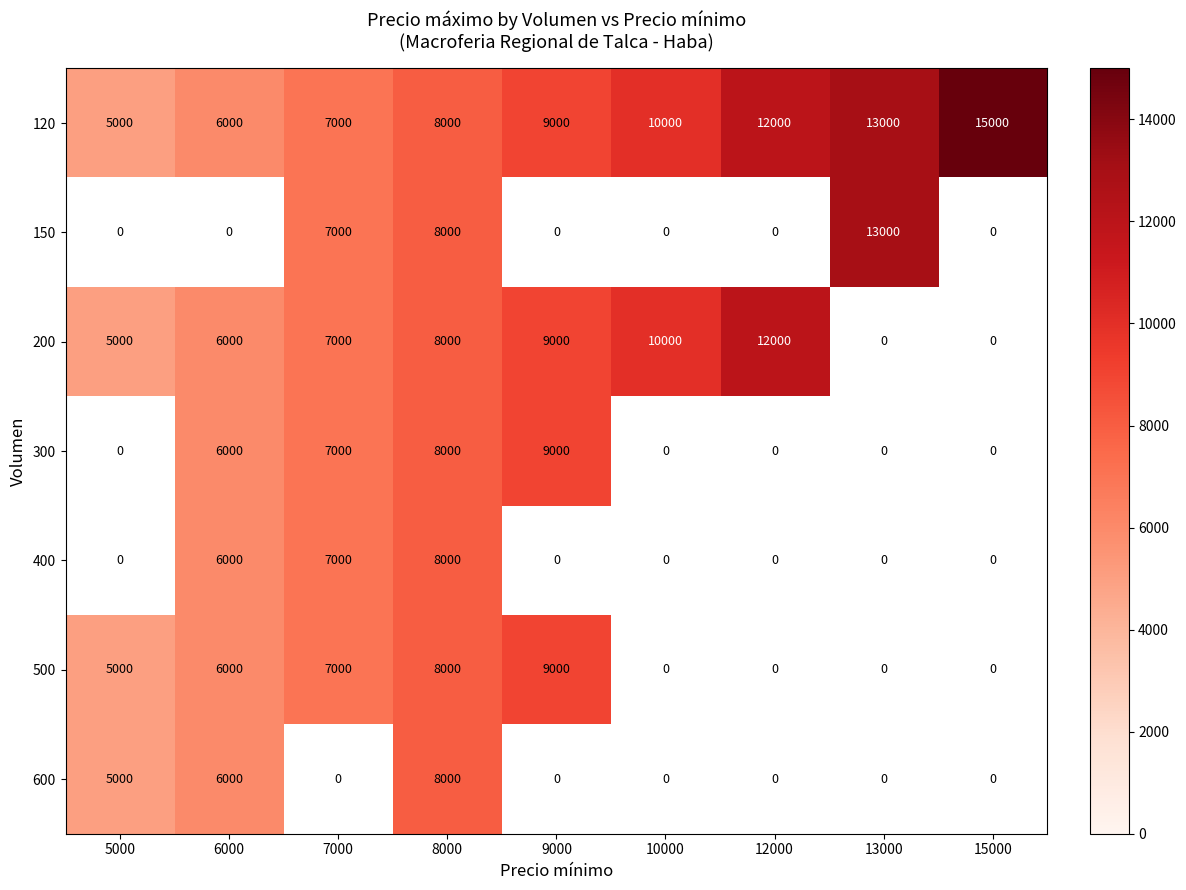

Rank the categories by 120 value from lowest to highest.

5000, 6000, 7000, 8000, 9000, 10000, 12000, 13000, 15000